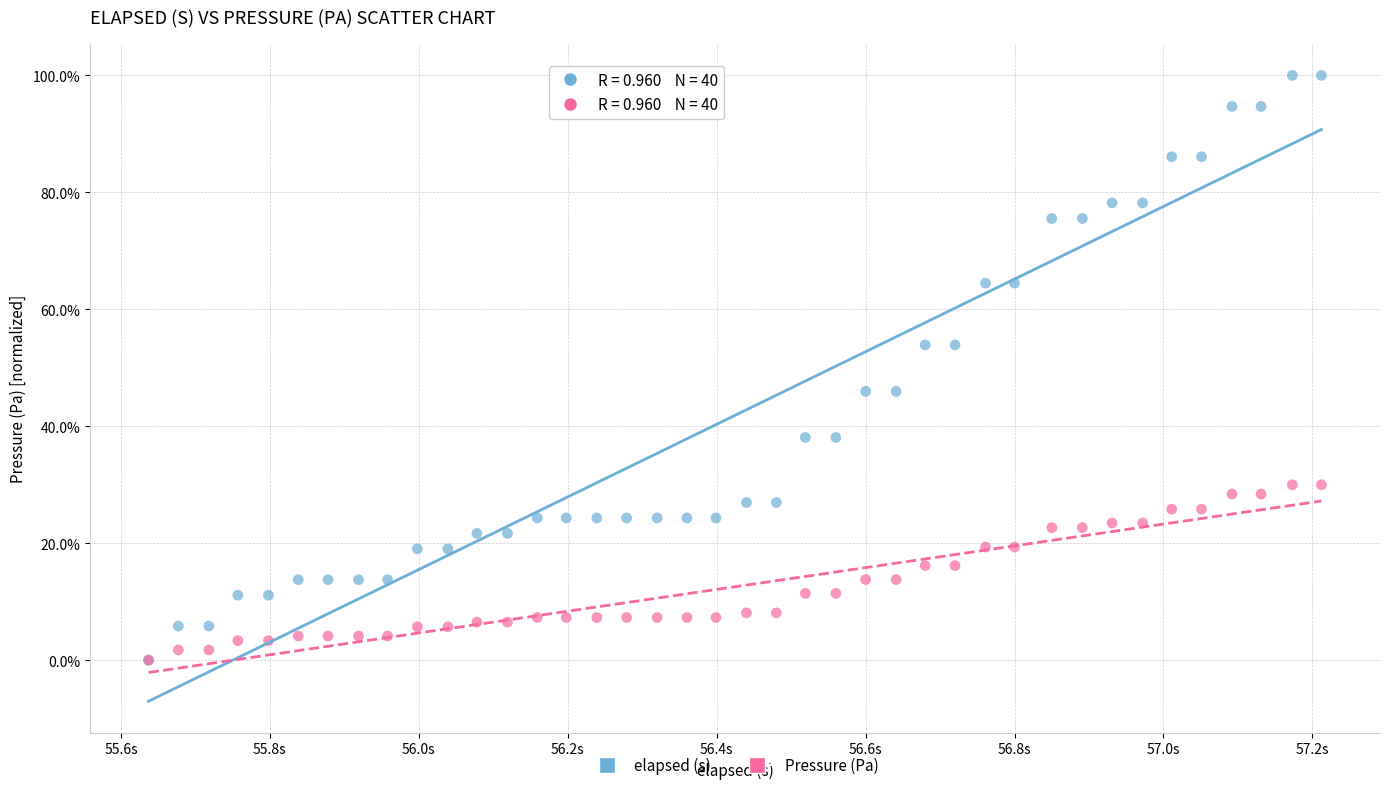

What are all the series names shown in the legend?

elapsed (s), Pressure (Pa)